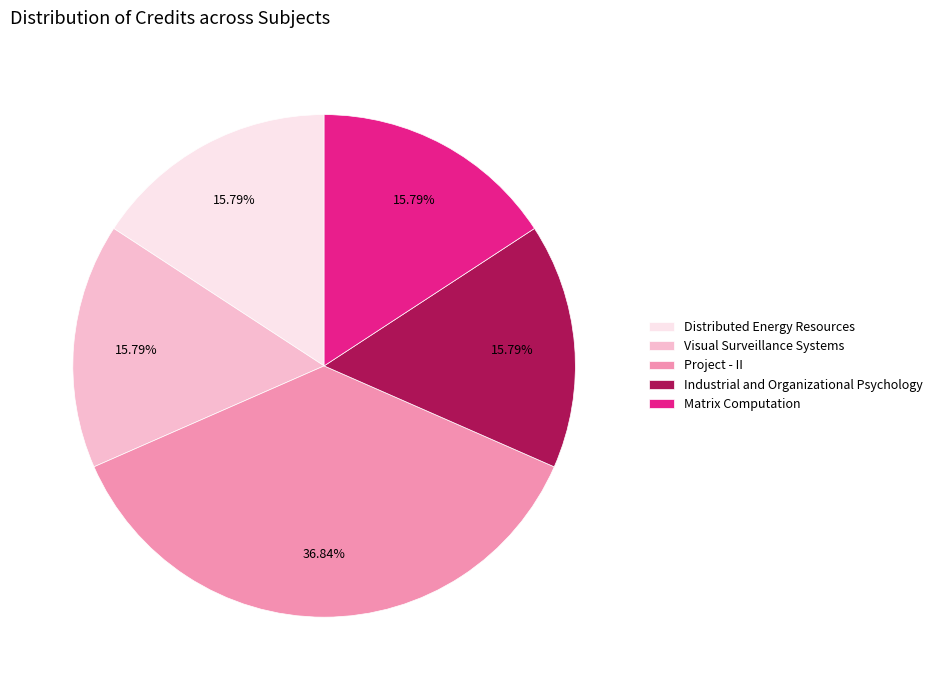

To the nearest percent, what portion does Project - II represent?

37%